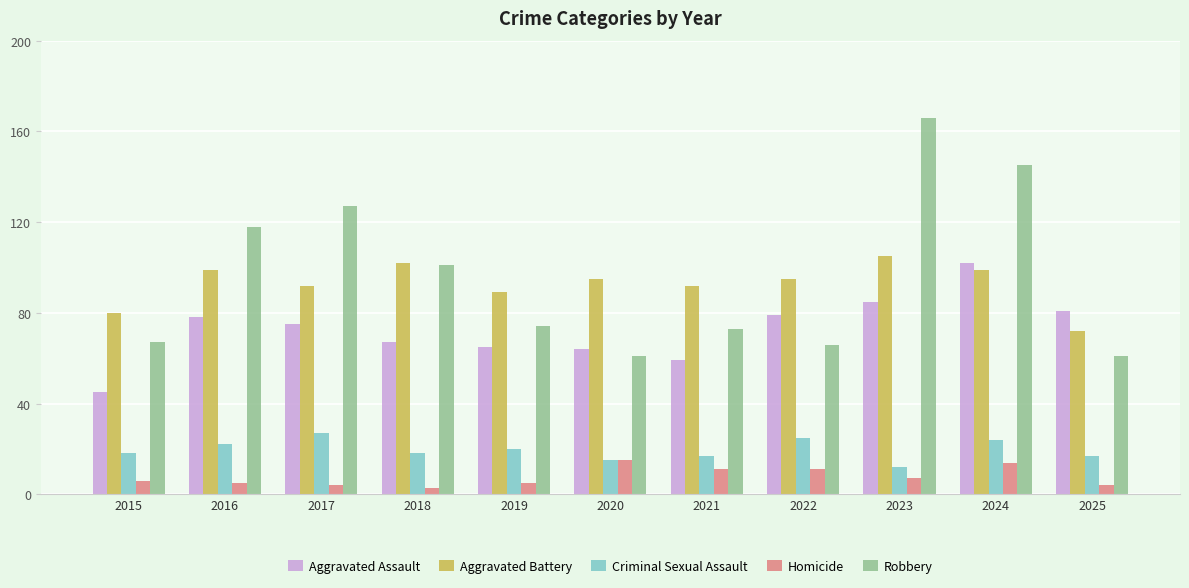

What value does the Homicide series have at 2017, to the nearest 5?

5